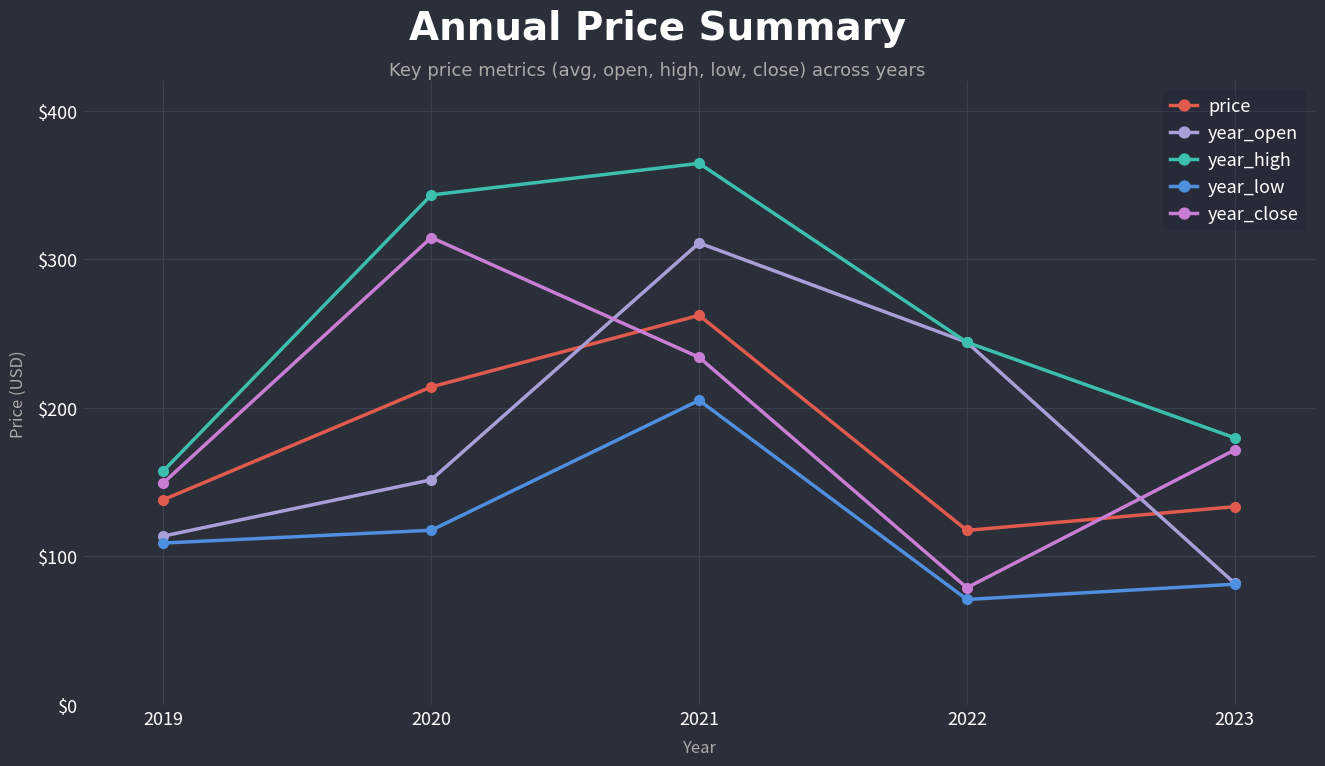

Which label corresponds to the smallest value in the chart?

2022